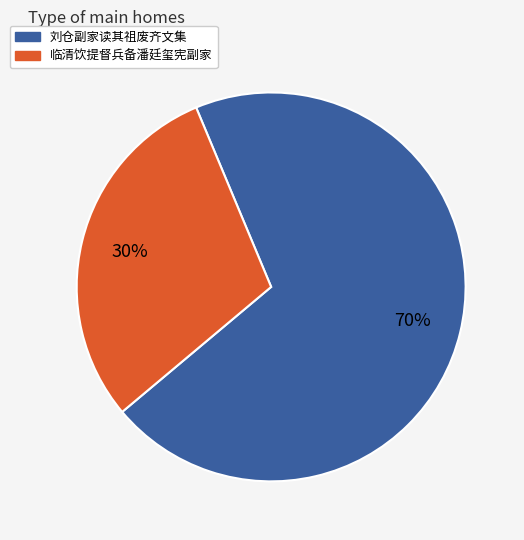

The 刘仓副家读其祖废齐文集 slice represents 64% of the pie. True or false?

False